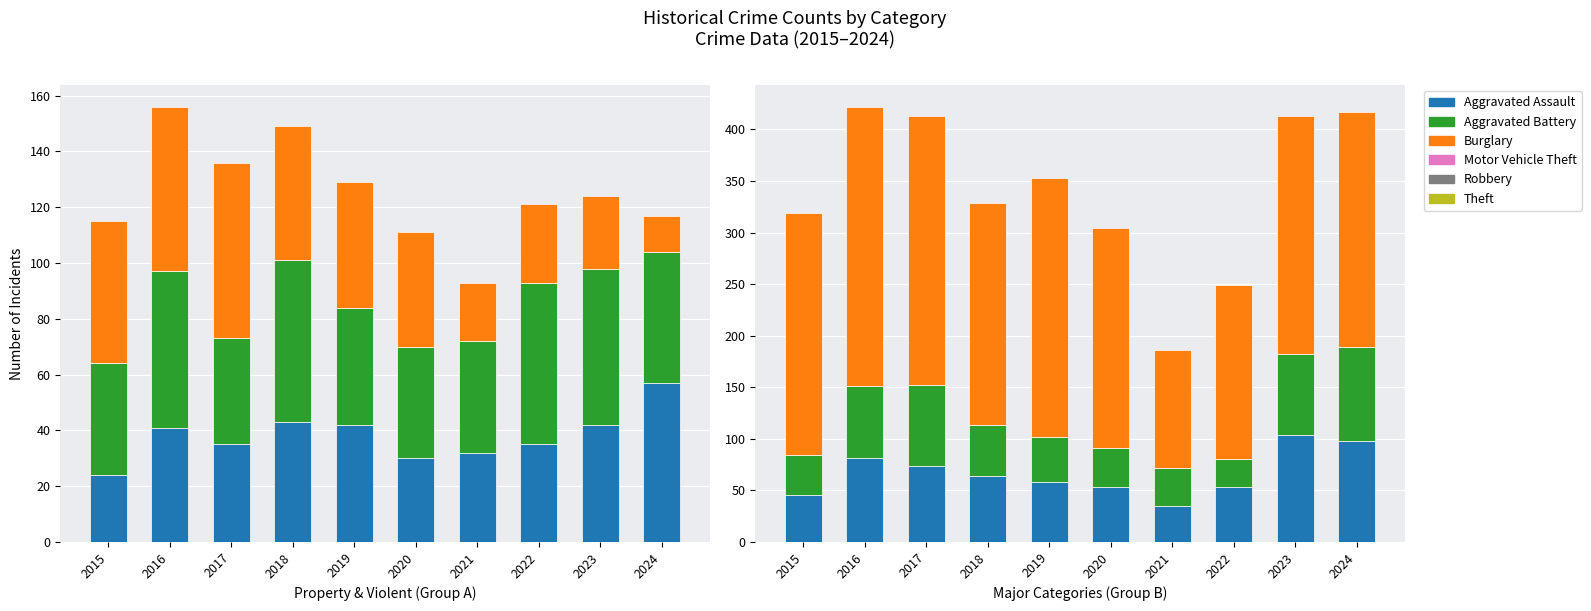

Rank the series by their maximum value, from highest to lowest.

Theft, Motor Vehicle Theft, Robbery, Burglary, Aggravated Battery, Aggravated Assault